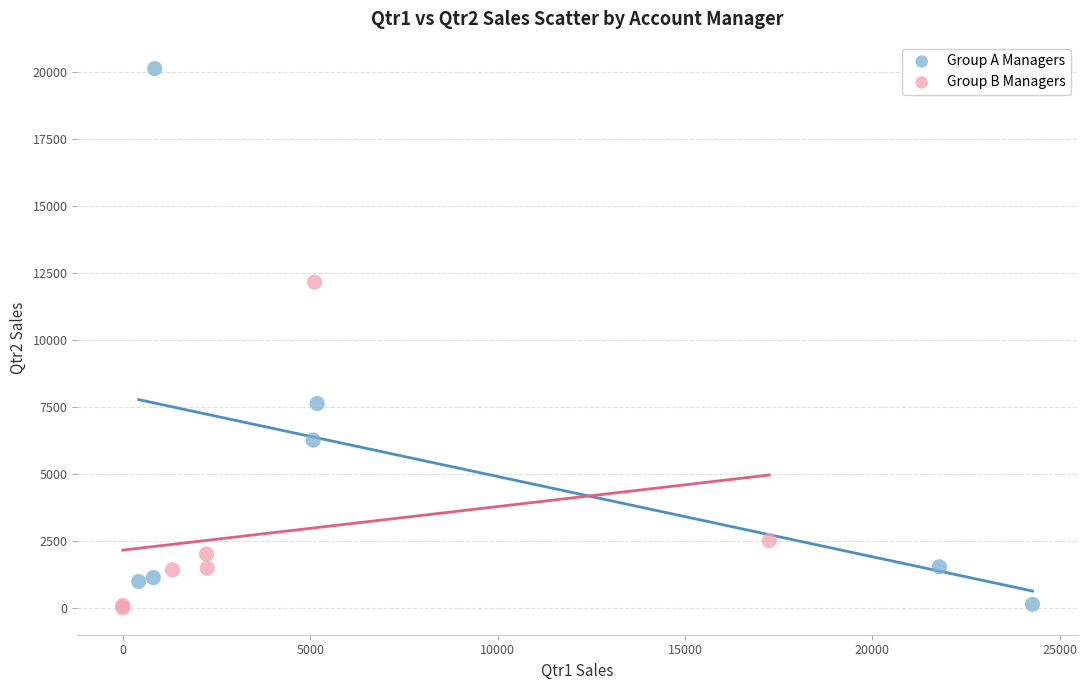

Which series has the largest Y range (max minus min)?

Group A Managers